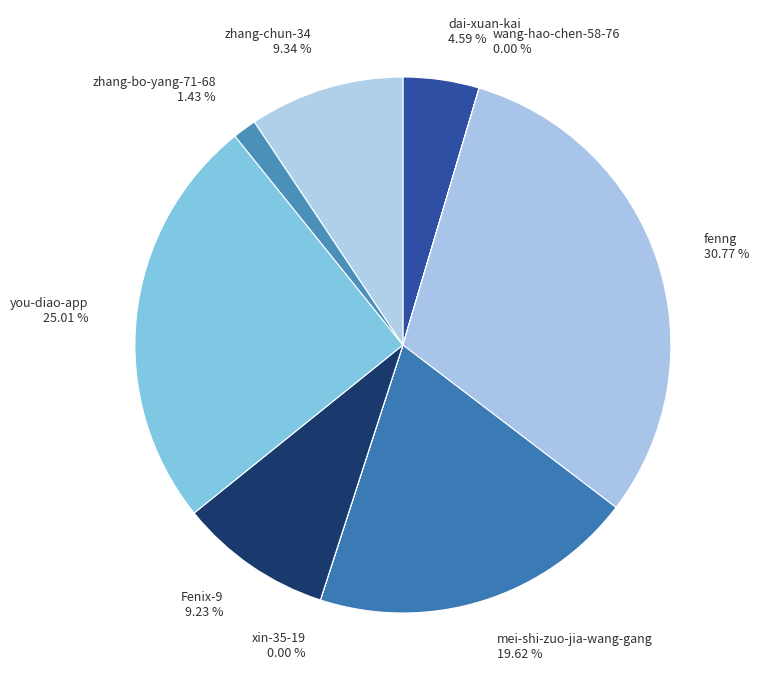

Is there a majority slice in this chart?

No